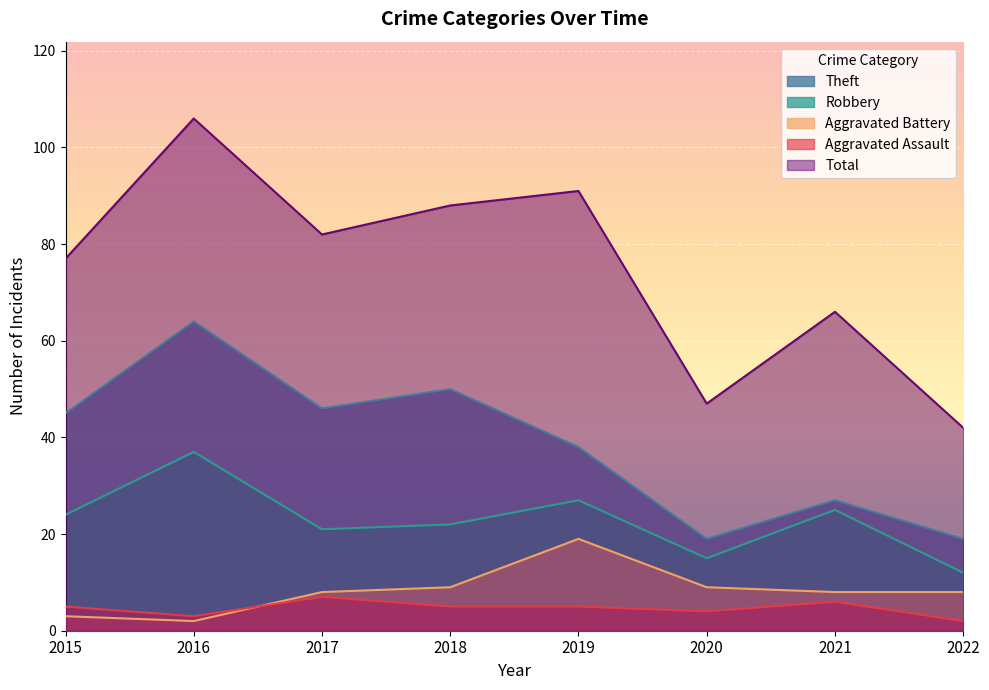

How many values in the Aggravated Assault series are below 5?

3